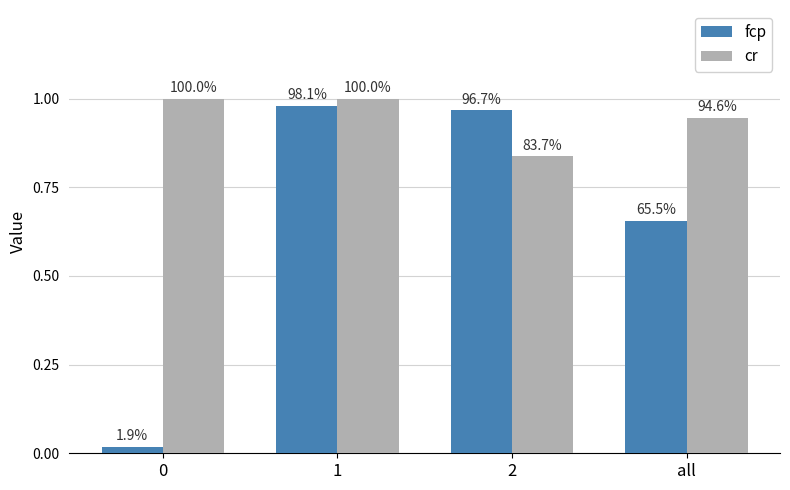

True or false: fcp has a value of 1.0 at 1.

True